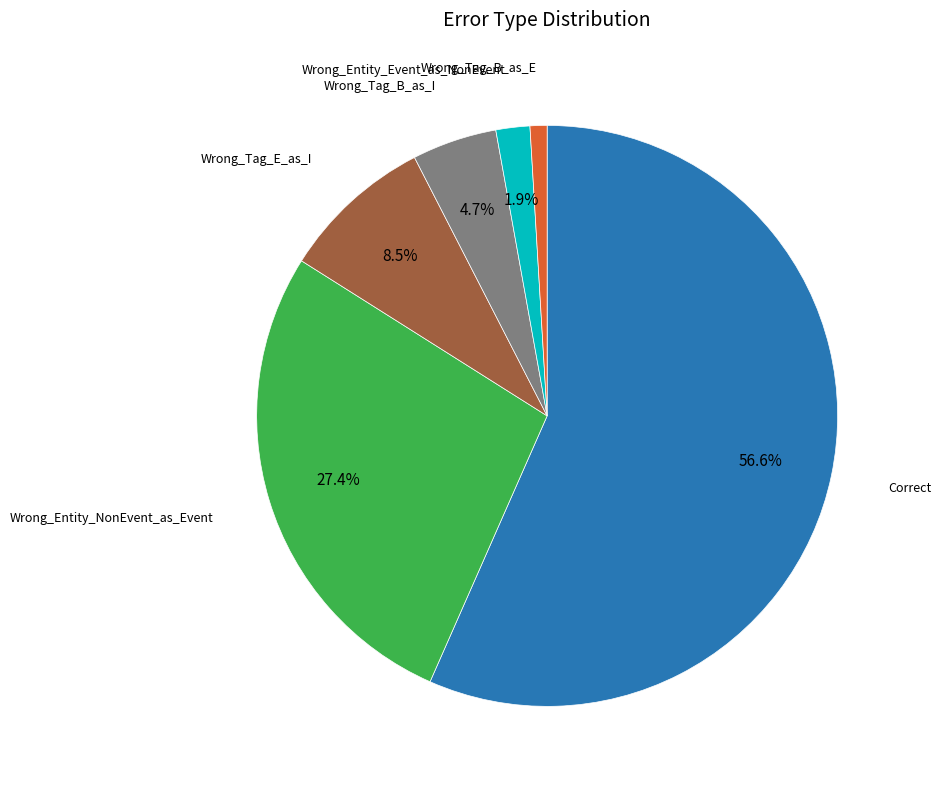

How many segments does this pie chart have?

6